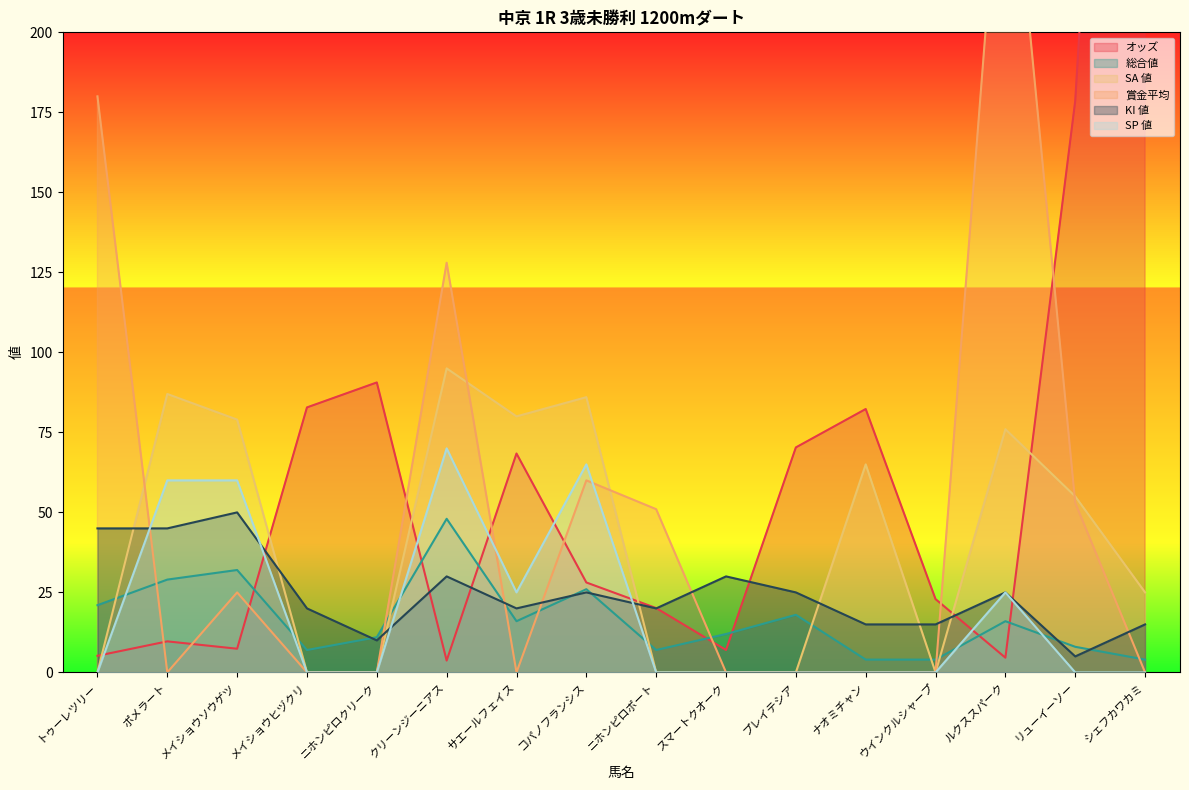

Between サエールフェイス and ニホンピロポート, which series saw the biggest shift?

SA 値